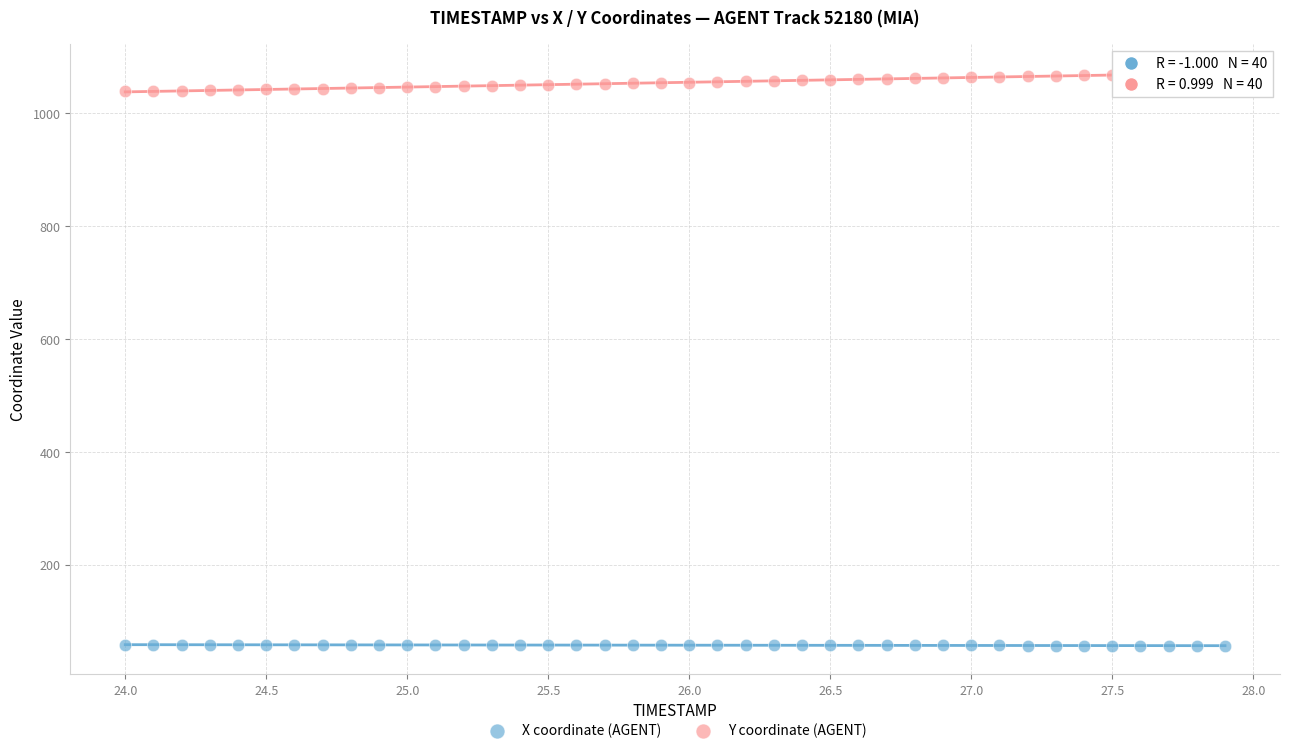

Which series has the largest Y range (max minus min)?

Y coordinate (AGENT)